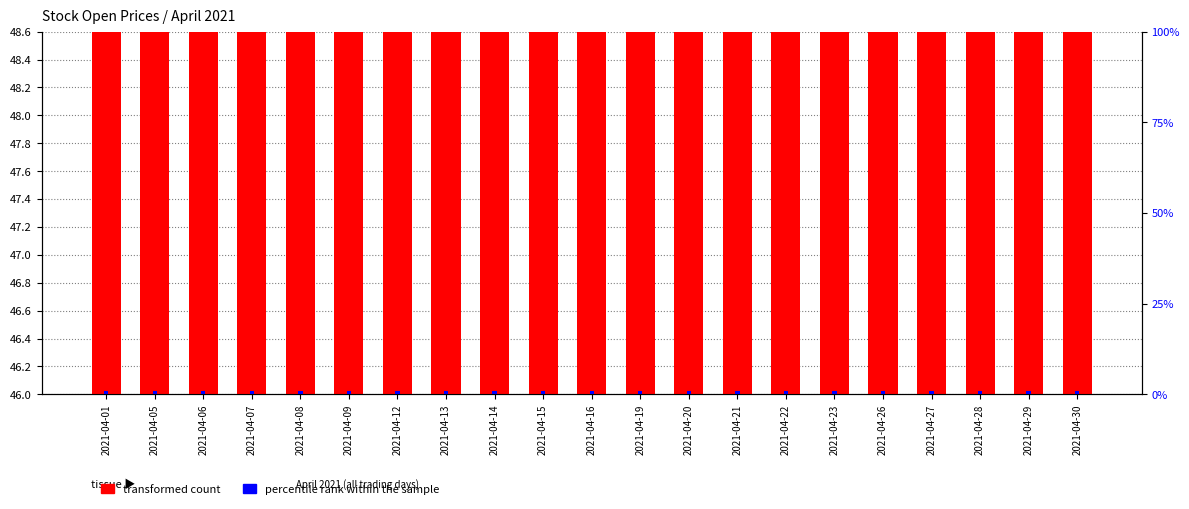

Reading left to right, transcribe all the data shown in this chart.

transformed count: 2021-04-01=46.4	2021-04-05=47.1	2021-04-06=46.9	2021-04-07=47.0	2021-04-08=47.0	2021-04-09=47.0	2021-04-12=47.0	2021-04-13=46.9	2021-04-14=47.1	2021-04-15=47.5	2021-04-16=47.6	2021-04-19=47.9	2021-04-20=47.3	2021-04-21=46.6	2021-04-22=47.2	2021-04-23=47.1	2021-04-26=47.5	2021-04-27=47.5	2021-04-28=47.6	2021-04-29=48.0	2021-04-30=47.6
percentile rank within the sample: 2021-04-01=1.0	2021-04-05=1.0	2021-04-06=1.0	2021-04-07=1.0	2021-04-08=1.0	2021-04-09=1.0	2021-04-12=1.0	2021-04-13=1.0	2021-04-14=1.0	2021-04-15=1.0	2021-04-16=1.0	2021-04-19=1.0	2021-04-20=1.0	2021-04-21=1.0	2021-04-22=1.0	2021-04-23=1.0	2021-04-26=1.0	2021-04-27=1.0	2021-04-28=1.0	2021-04-29=1.0	2021-04-30=1.0